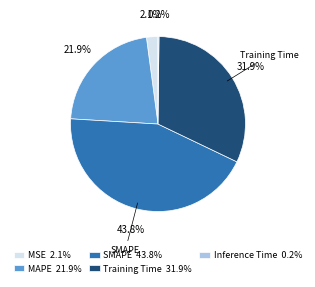

To the nearest percent, what is the combined percentage of Training Time and MAPE?

54%